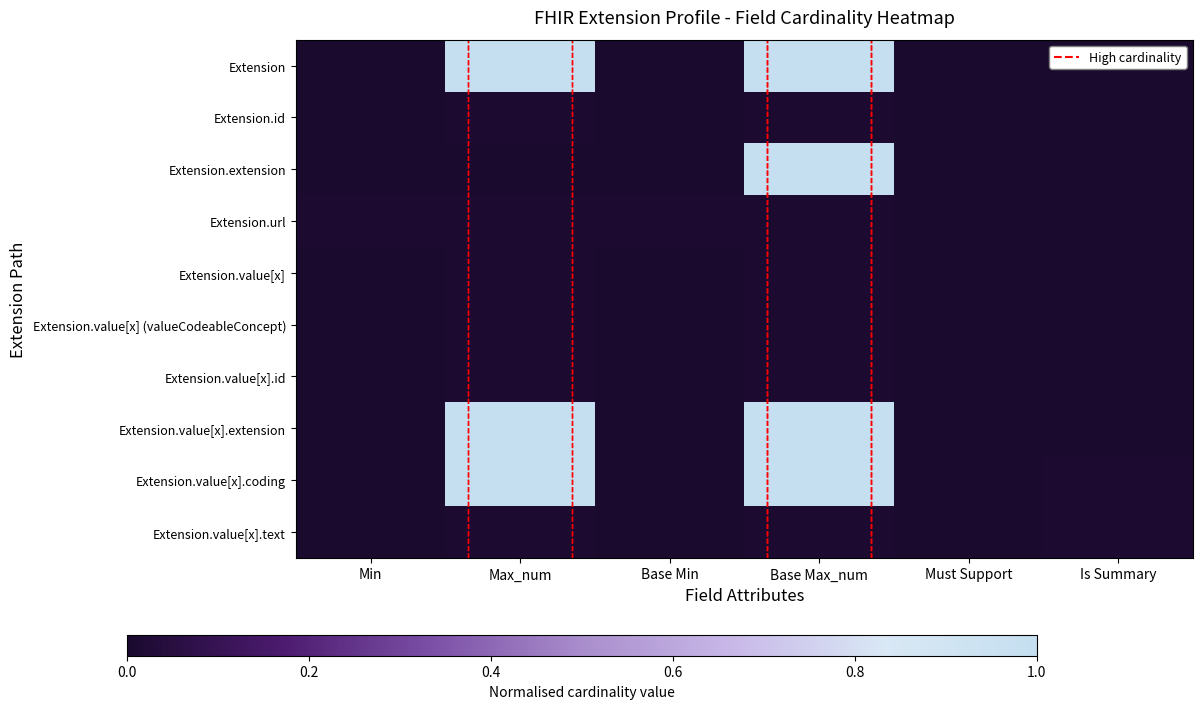

Reading right to left, transcribe all the data shown in this chart.

Extension: Is Summary=0.0	Must Support=0.0	Base Max_num=1.0	Base Min=0.0	Max_num=1.0	Min=0.0
Extension.id: Is Summary=0.0	Must Support=0.0	Base Max_num=0.0	Base Min=0.0	Max_num=0.0	Min=0.0
Extension.extension: Is Summary=0.0	Must Support=0.0	Base Max_num=1.0	Base Min=0.0	Max_num=0.0	Min=0.0
Extension.url: Is Summary=0.0	Must Support=0.0	Base Max_num=0.0	Base Min=0.0	Max_num=0.0	Min=0.0
Extension.value[x]: Is Summary=0.0	Must Support=0.0	Base Max_num=0.0	Base Min=0.0	Max_num=0.0	Min=0.0
Extension.value[x] (valueCodeableConcept): Is Summary=0.0	Must Support=0.0	Base Max_num=0.0	Base Min=0.0	Max_num=0.0	Min=0.0
Extension.value[x].id: Is Summary=0.0	Must Support=0.0	Base Max_num=0.0	Base Min=0.0	Max_num=0.0	Min=0.0
Extension.value[x].extension: Is Summary=0.0	Must Support=0.0	Base Max_num=1.0	Base Min=0.0	Max_num=1.0	Min=0.0
Extension.value[x].coding: Is Summary=0.0	Must Support=0.0	Base Max_num=1.0	Base Min=0.0	Max_num=1.0	Min=0.0
Extension.value[x].text: Is Summary=0.0	Must Support=0.0	Base Max_num=0.0	Base Min=0.0	Max_num=0.0	Min=0.0